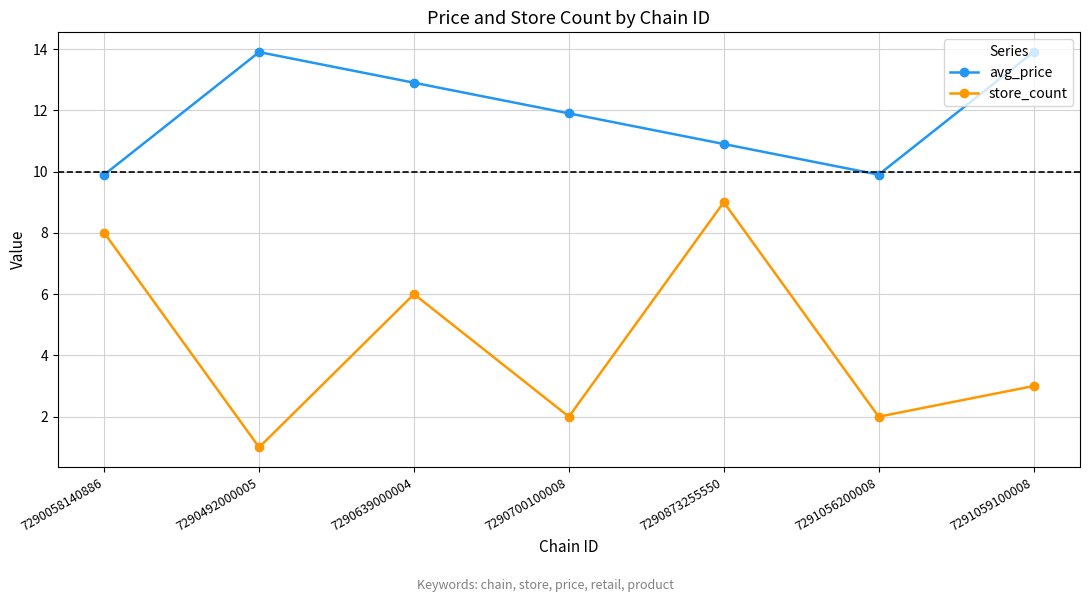

What is the difference between the avg_price values at 7290639000004 and 7290873255550?

2.0